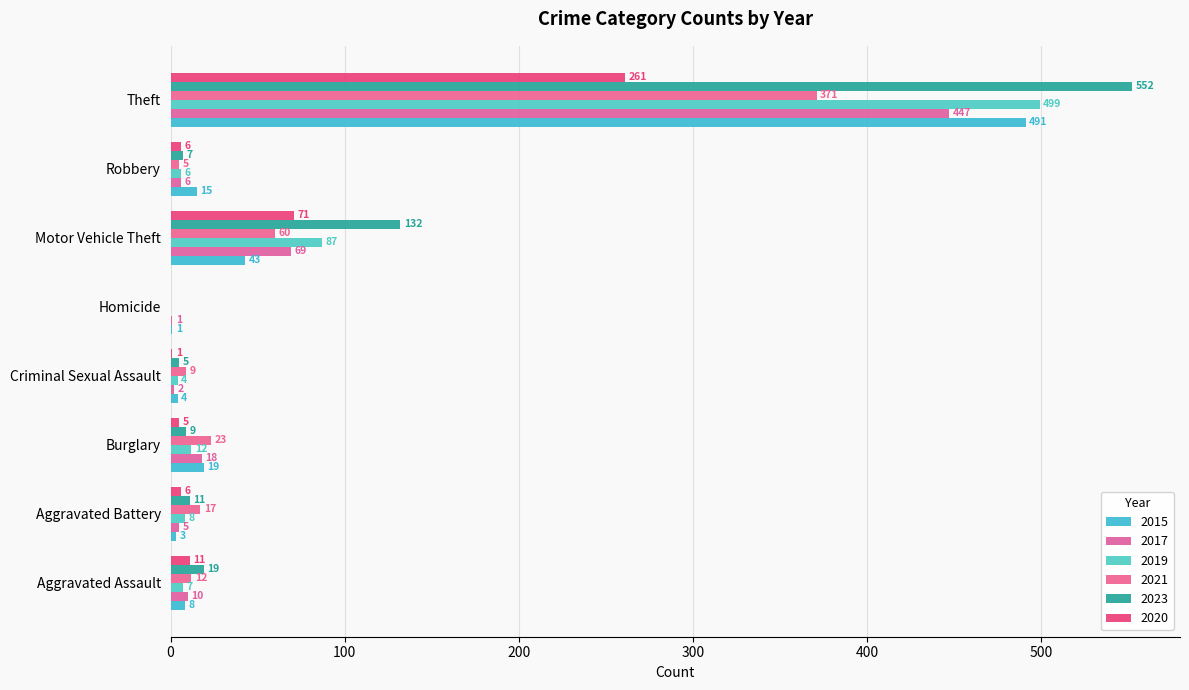

What is the difference between the highest and lowest values at Burglary?

18